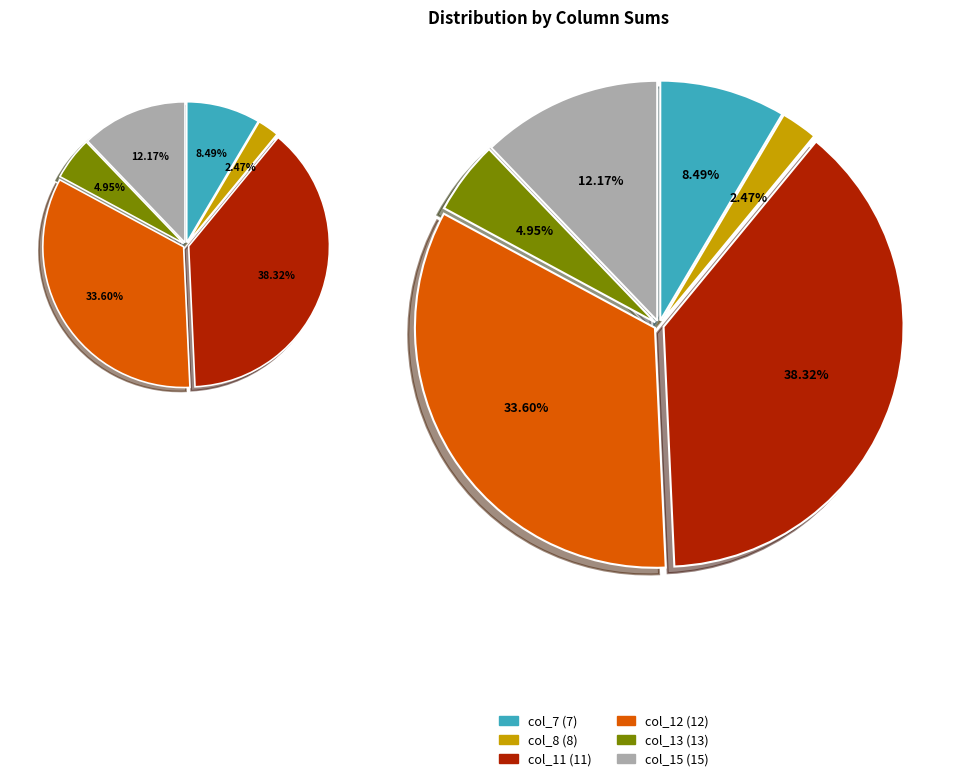

To the nearest percent, what is the average slice percentage?

17%